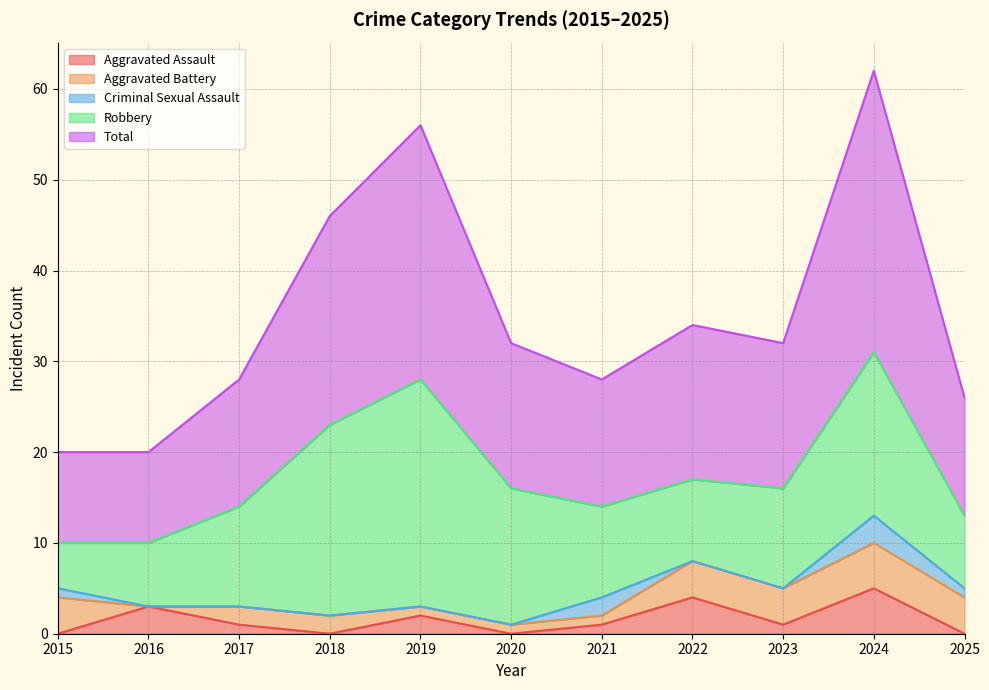

True or false: Criminal Sexual Assault and Aggravated Assault cross at least once.

True